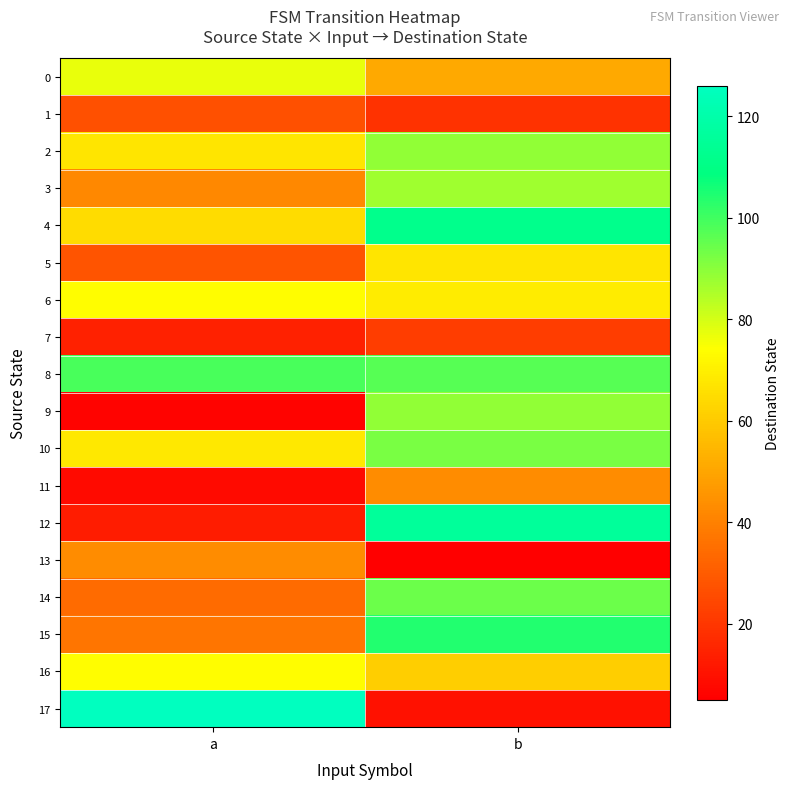

At which category does the chart reach its minimum across all series?

b